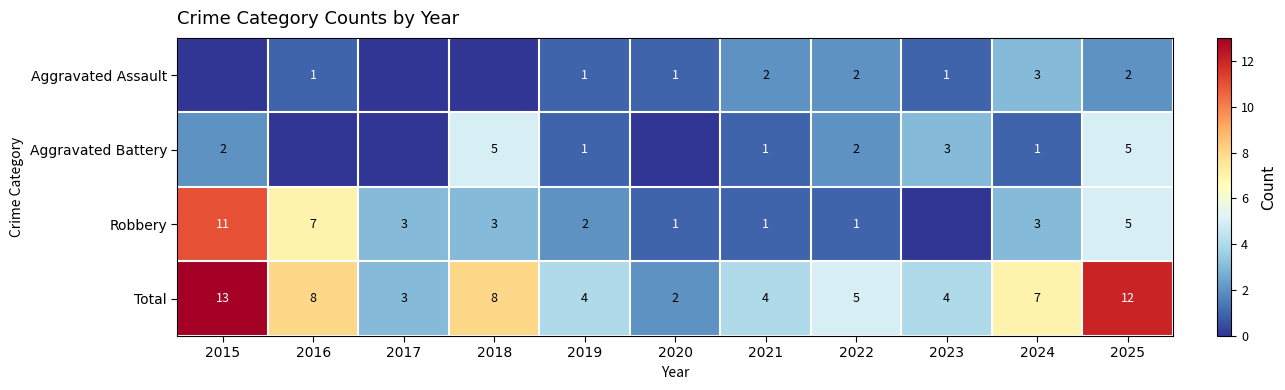

Where is Total nearest to the value 7?

2024